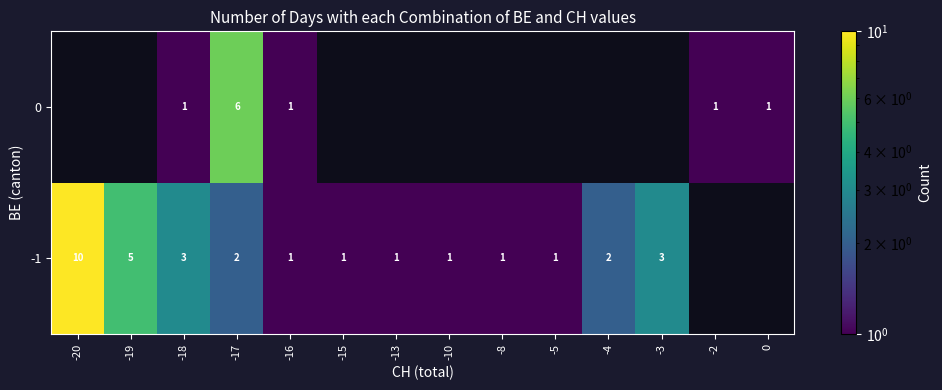

At which category does the chart reach its minimum across all series?

-2